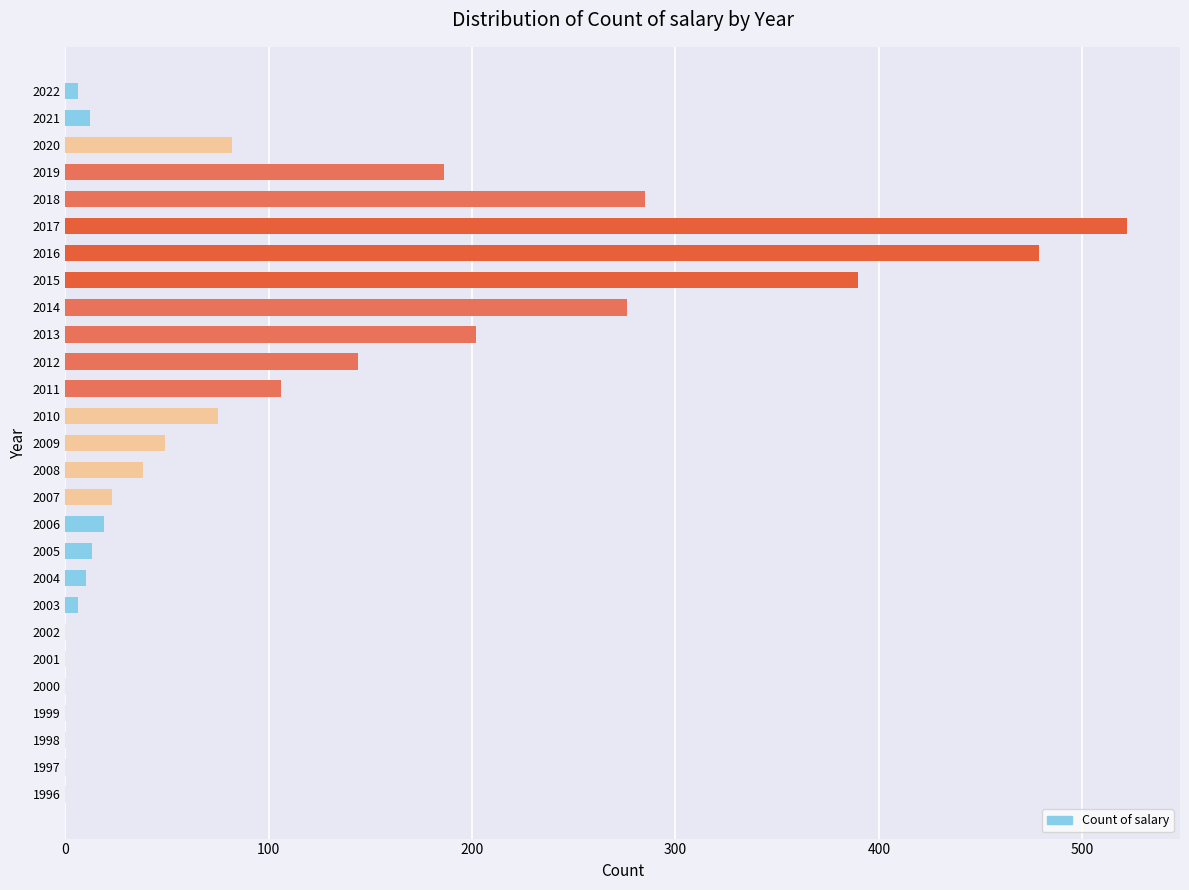

Is it true that the value at 2021 is 12?

True